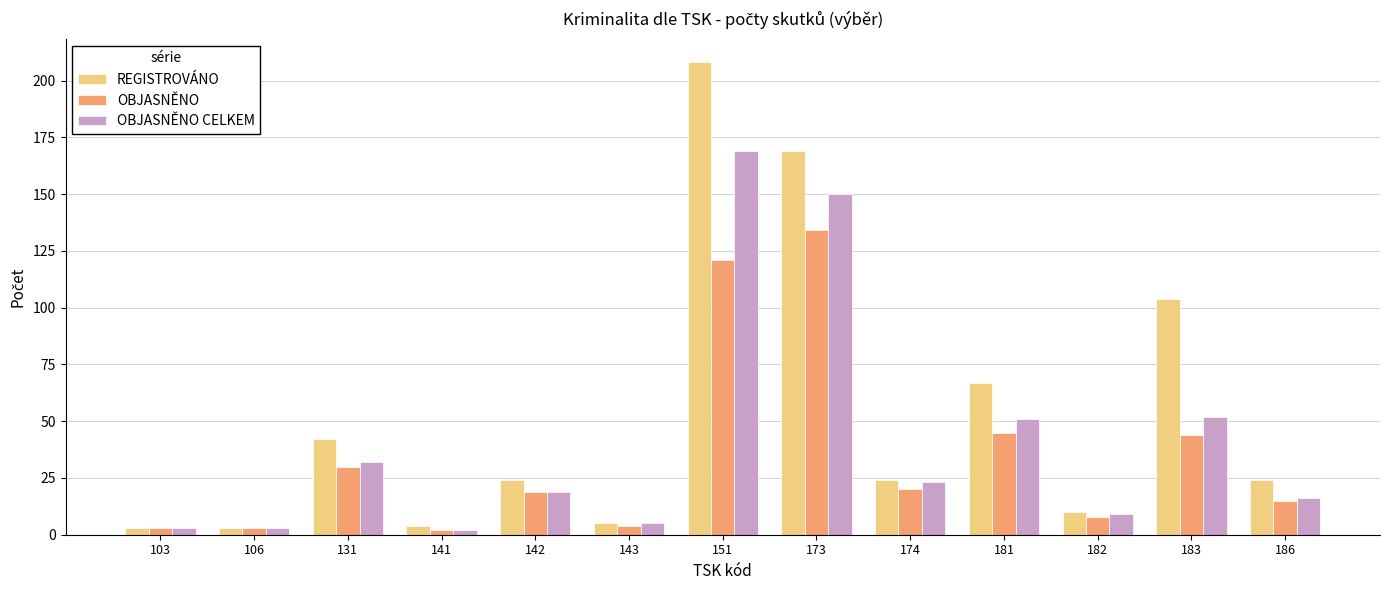

Is it true that REGISTROVÁNO equals 3 at 106?

True